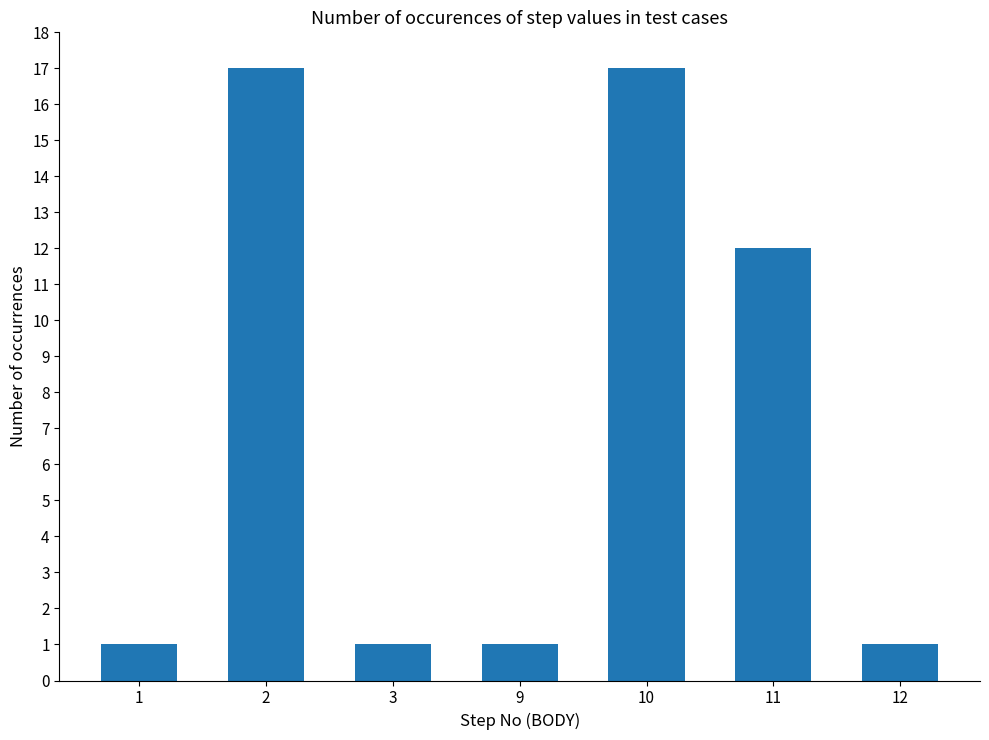

What is the maximum value shown in the chart?

17